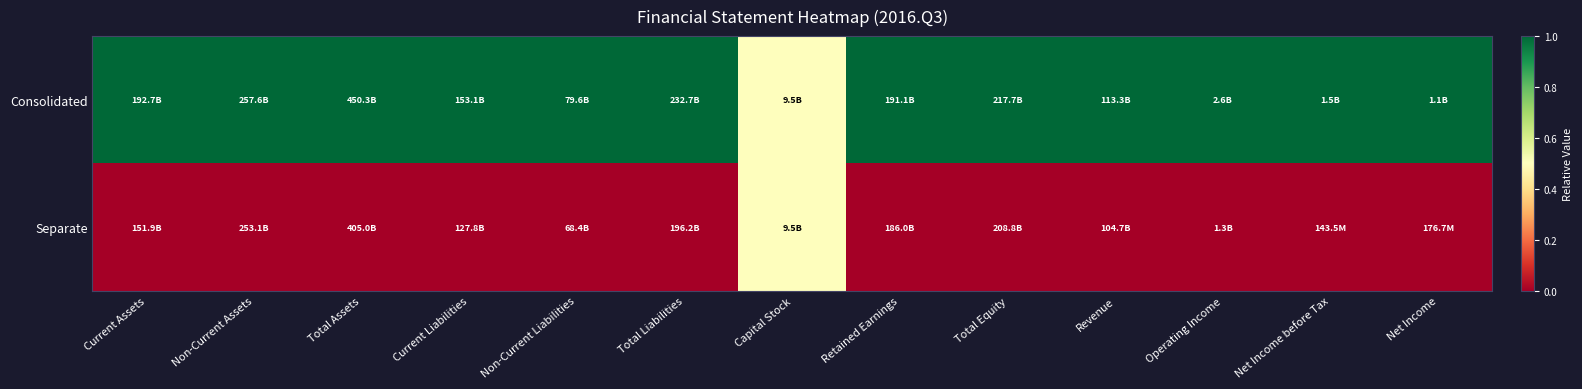

Between Current Liabilities and Net Income before Tax, which series saw the biggest shift?

Consolidated